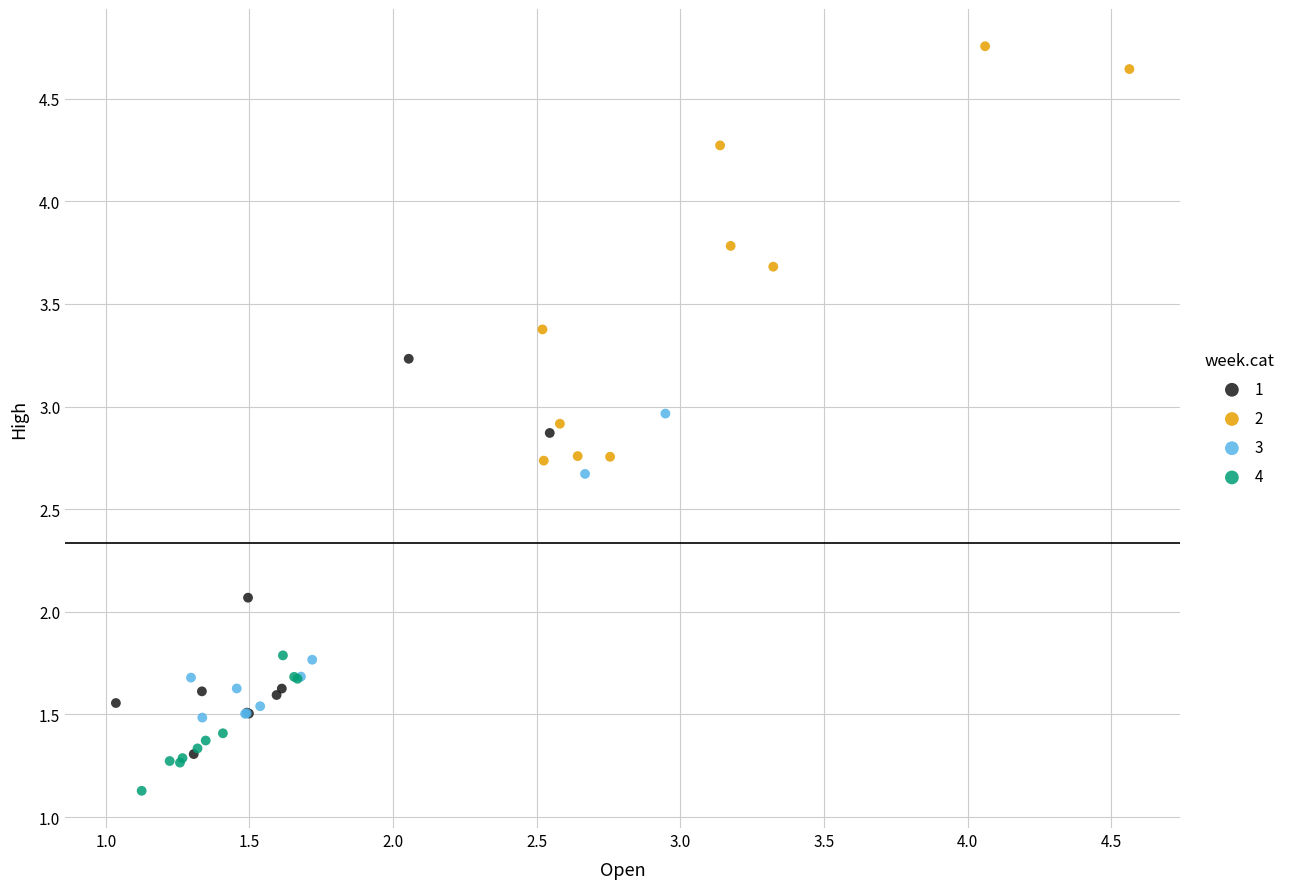

What are all the series names shown in the legend?

1, 2, 3, 4